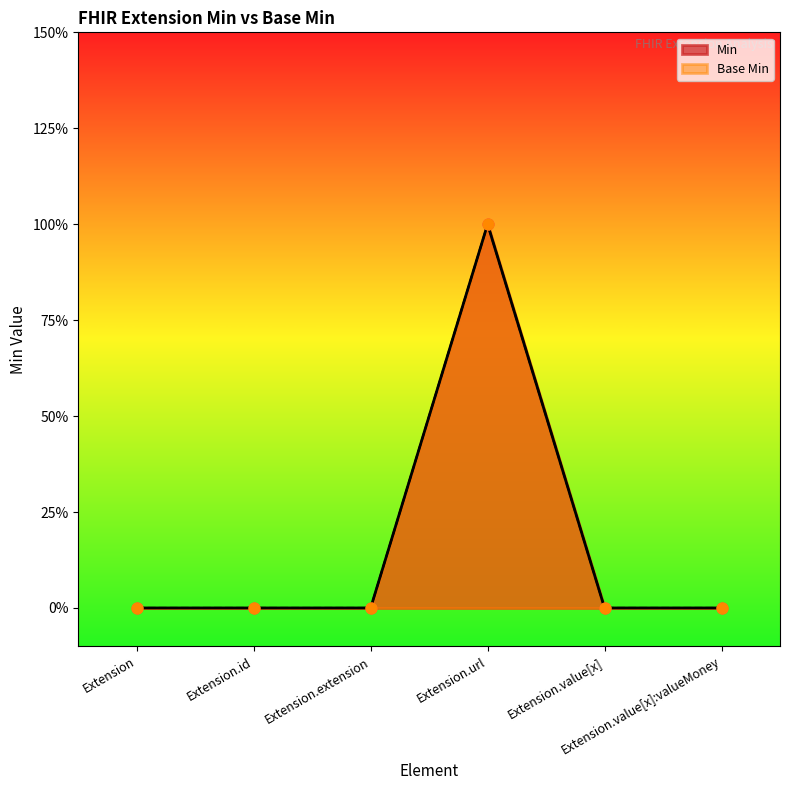

Which series has the largest Y range (max minus min)?

Min